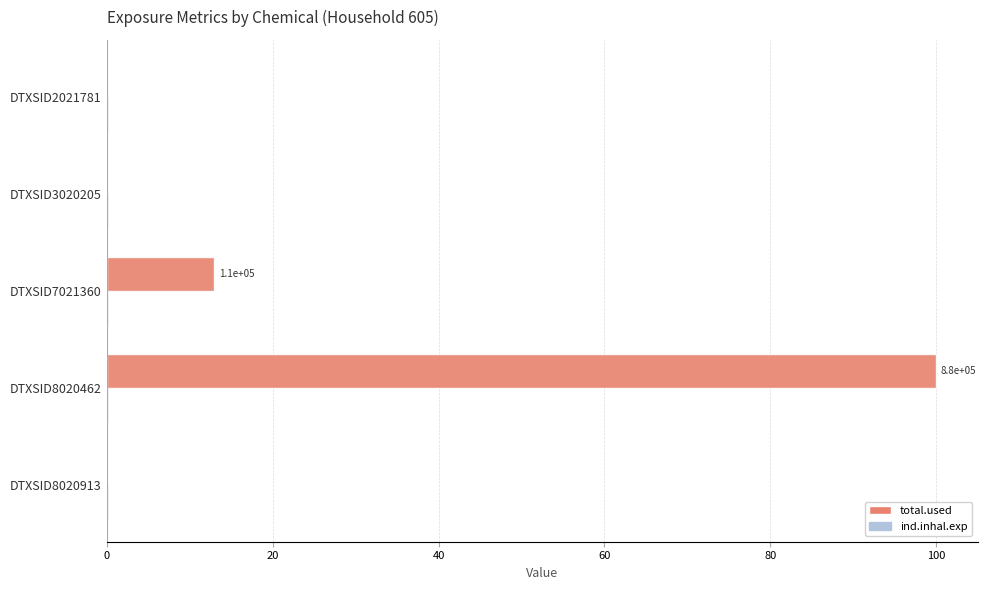

The value of total.used at DTXSID2021781 is 0.0. True or false?

True